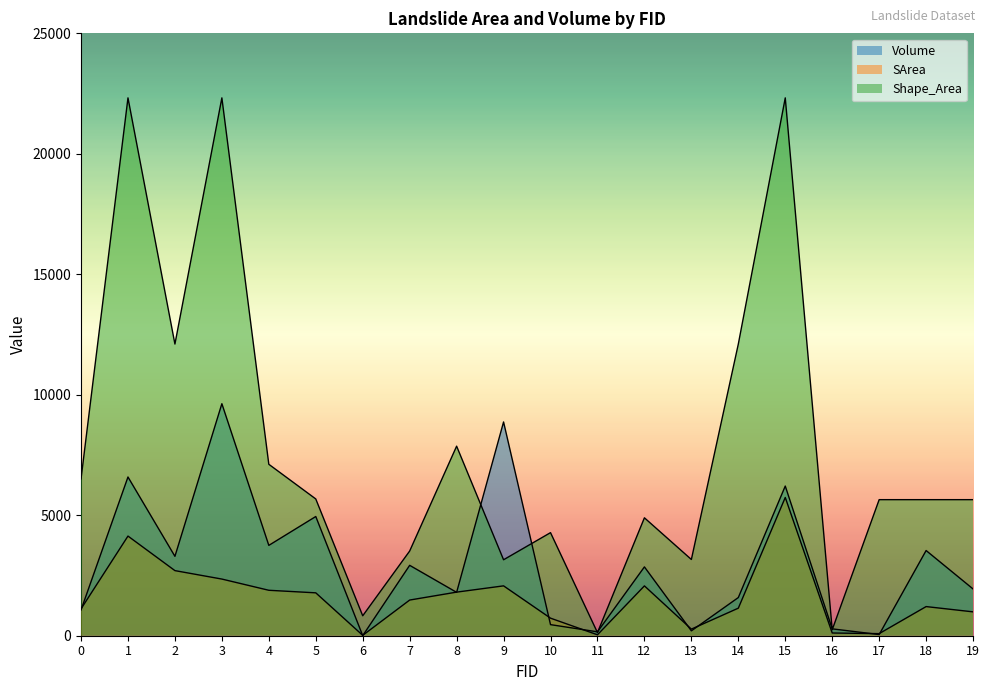

At how many categories does at least one series exceed 9350?

5